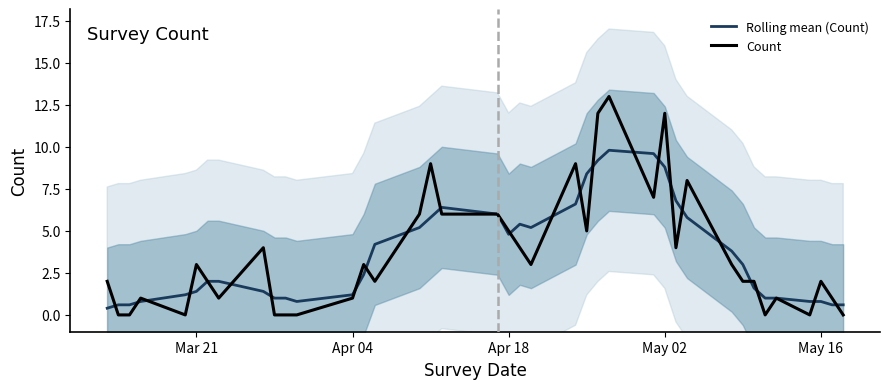

How many times do Rolling mean (Count) and Count cross each other?

23